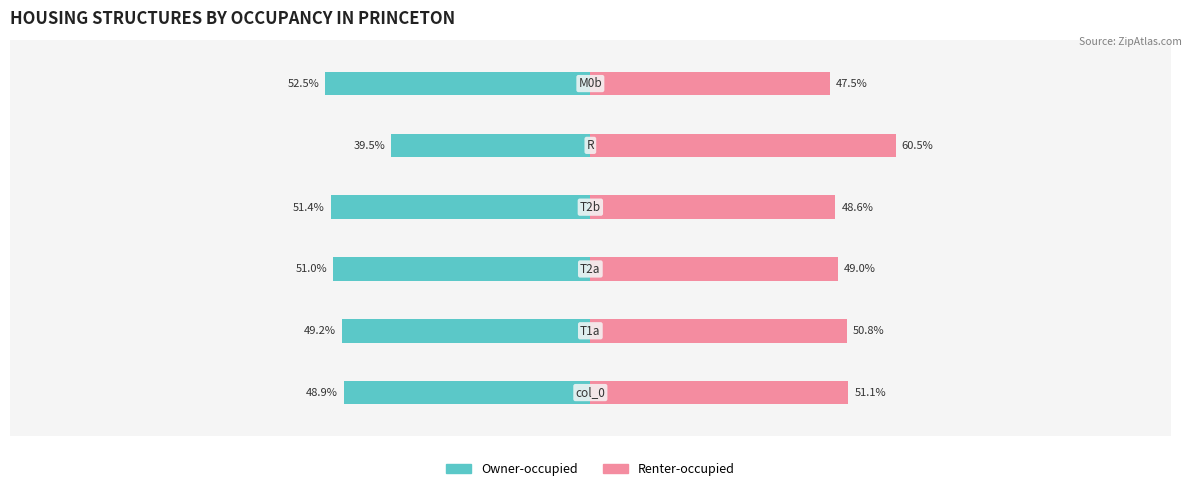

At 3, list the series in order from smallest to largest.

Owner-occupied, Renter-occupied